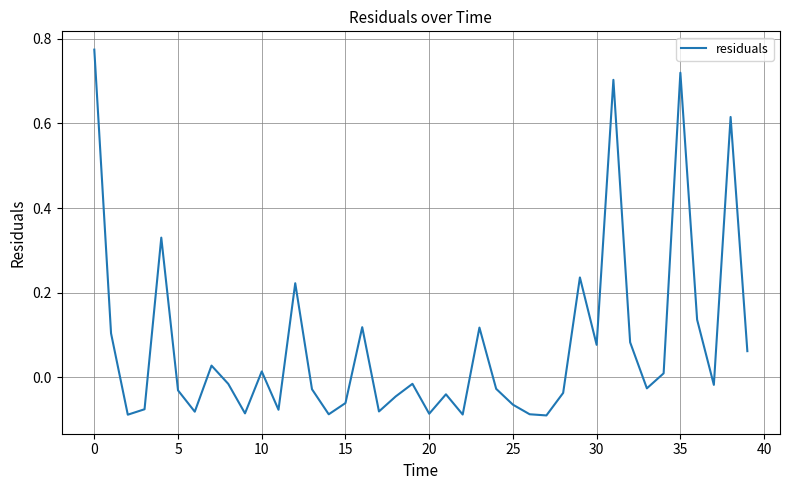

What is the difference between the maximum and minimum values?

0.9